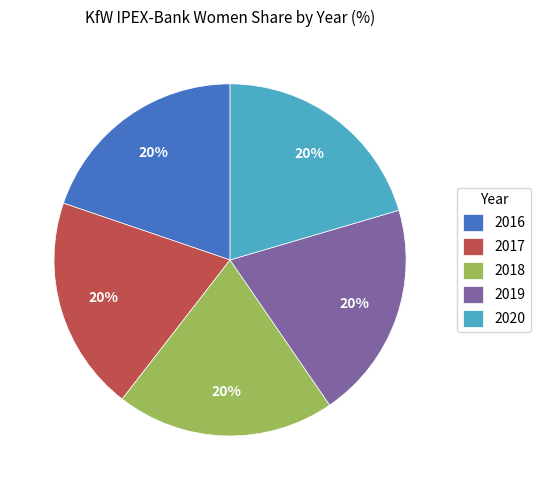

Approximately how many times larger is the value at 2017 compared to 2016?

1.0